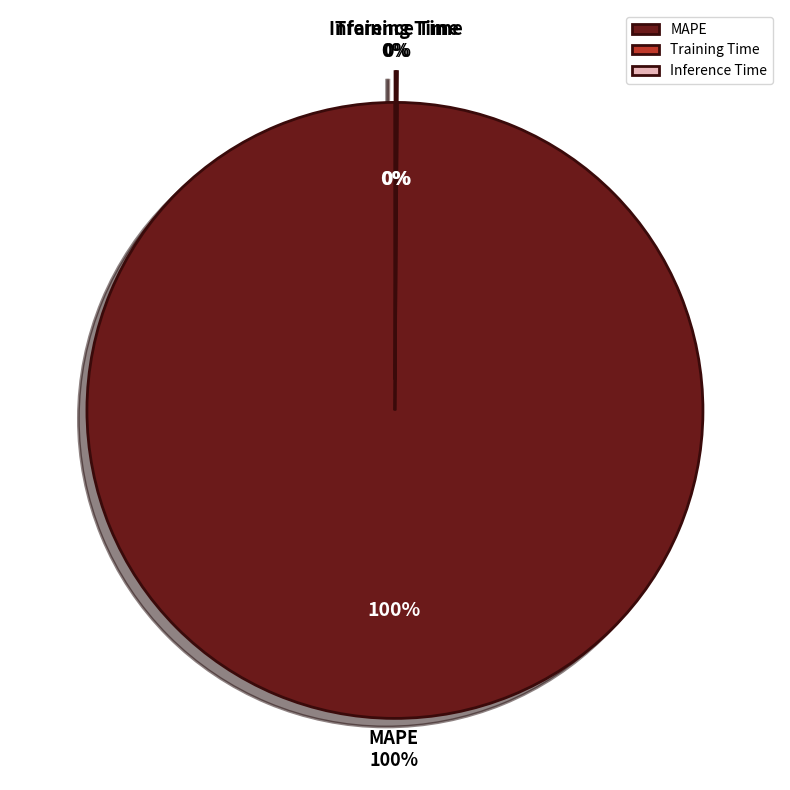

To the nearest percent, what is the difference between the largest and smallest slice percentages?

100%